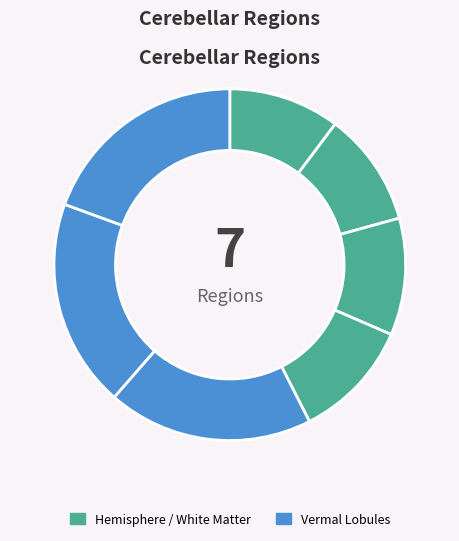

Which slice is the largest?

Cerebellar Vermal Lobules VIII-X